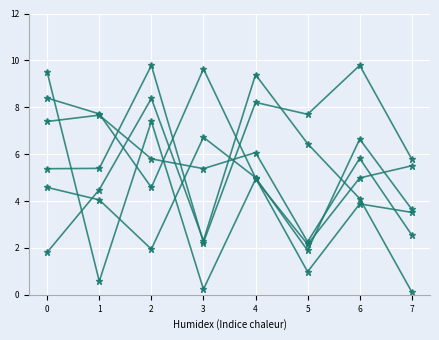

Reading right to left, what are all the values shown in this chart?

col_1: 7=2.6	6=5.8	5=2.3	4=6.1	3=5.4	2=5.8	1=7.7	0=7.4
col_2: 7=3.5	6=3.9	5=1.0	4=5.0	3=9.6	2=4.6	1=7.7	0=8.4
col_3: 7=3.6	6=6.6	5=1.9	4=5.0	3=6.7	2=1.9	1=4.0	0=4.6
col_4: 7=5.8	6=9.8	5=7.7	4=8.2	3=2.2	2=9.8	1=5.4	0=5.4
col_5: 7=0.1	6=4.1	5=6.4	4=9.4	3=2.3	2=8.4	1=4.5	0=1.8
col_6: 7=5.5	6=5.0	5=2.2	4=4.9	3=0.2	2=7.4	1=0.6	0=9.5